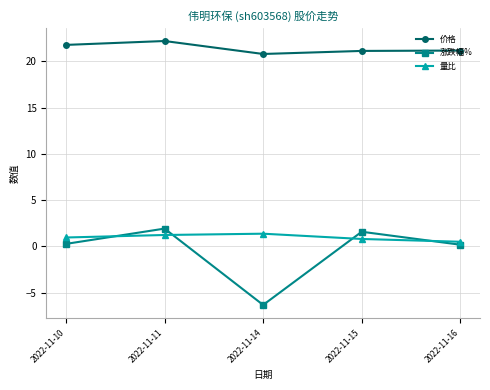

What is the sum of the 涨跌幅% values at 2022-11-14 and 2022-11-11?

-4.4